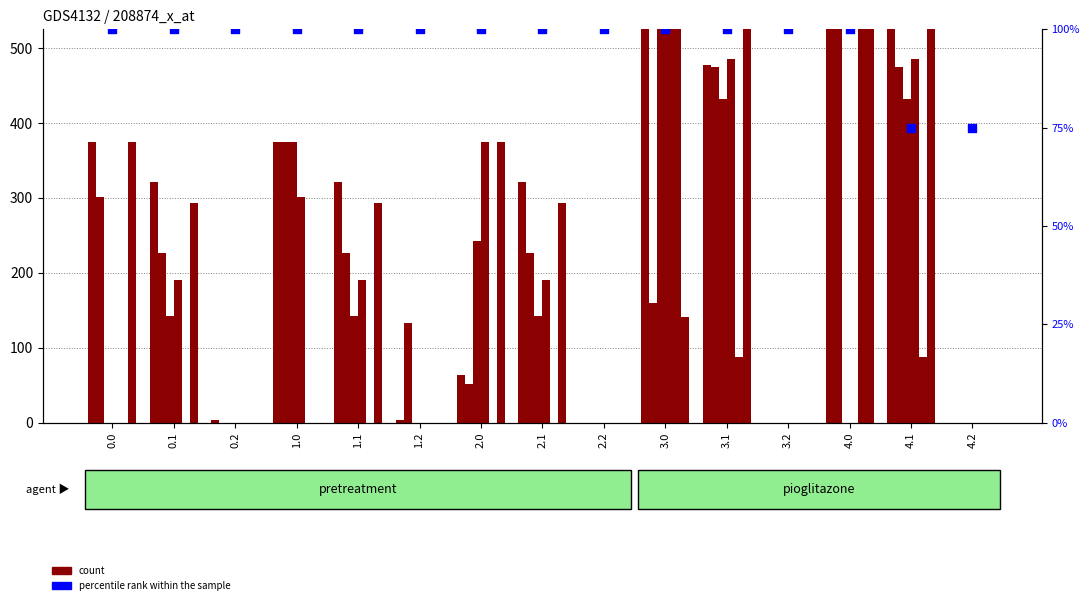

At how many categories does at least one series exceed 431?

4